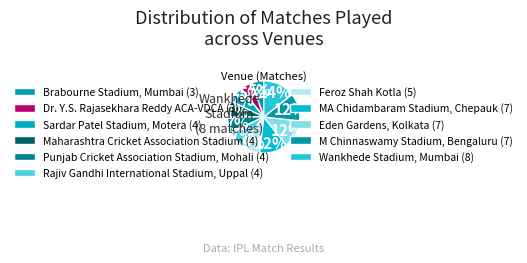

True or false: Rajiv Gandhi International Stadium, Uppal accounts for 7% of the total.

True